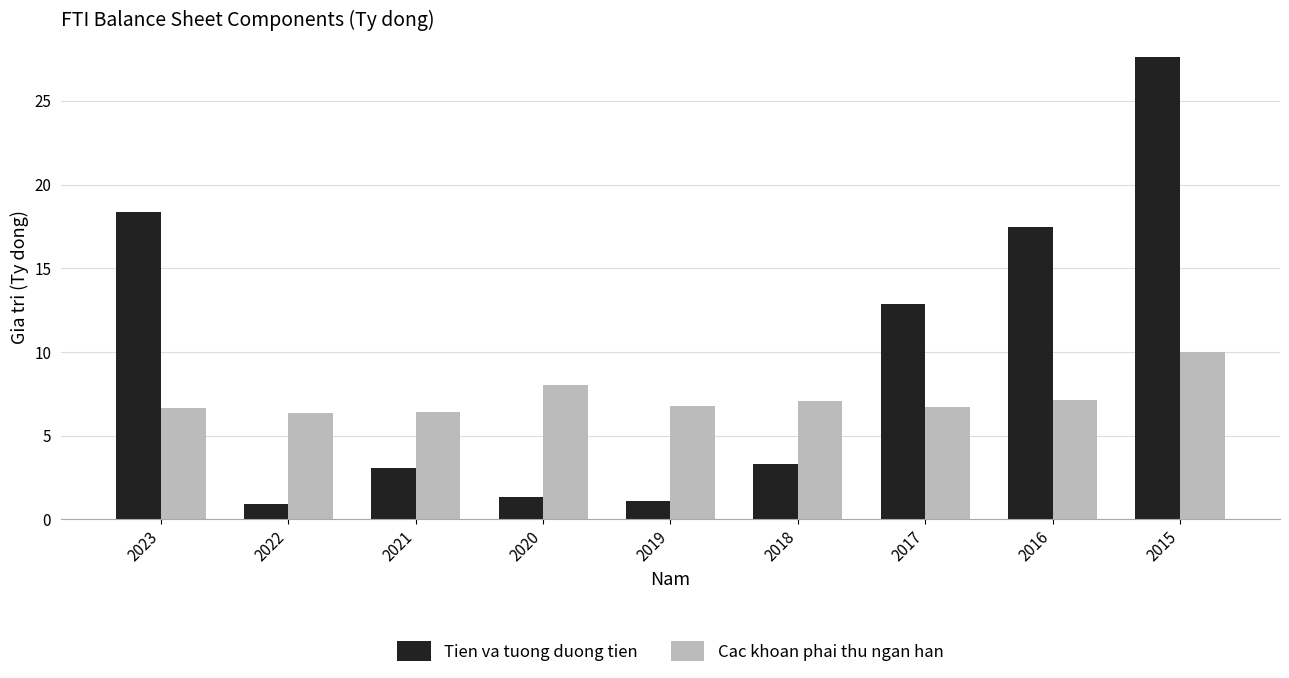

At which label does Tien va tuong duong tien first exceed 3?

2023